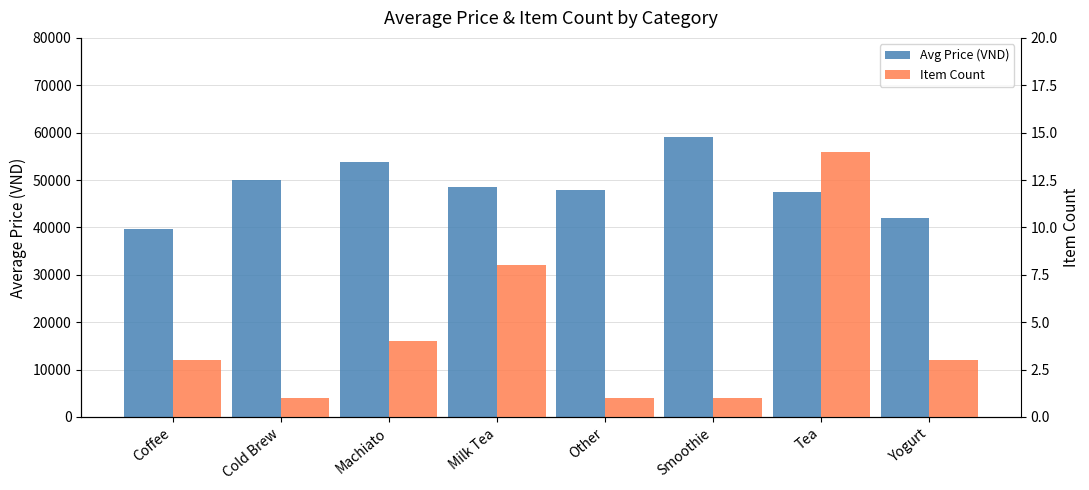

Reading right to left, transcribe all the data shown in this chart.

Avg Price (VND): 42000	47428	59000	48000	48500	53750	50000	39666
Item Count: 3	14	1	1	8	4	1	3